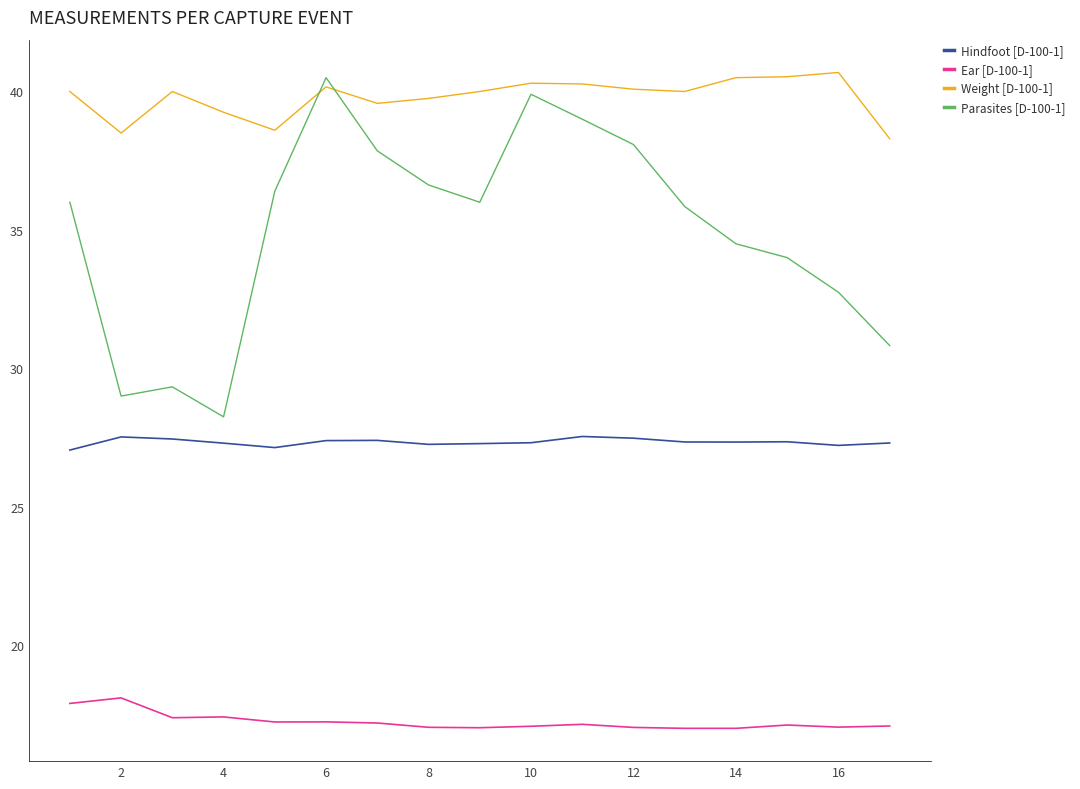

True or false: Weight [D-100-1] and Hindfoot [D-100-1] cross at least once.

False